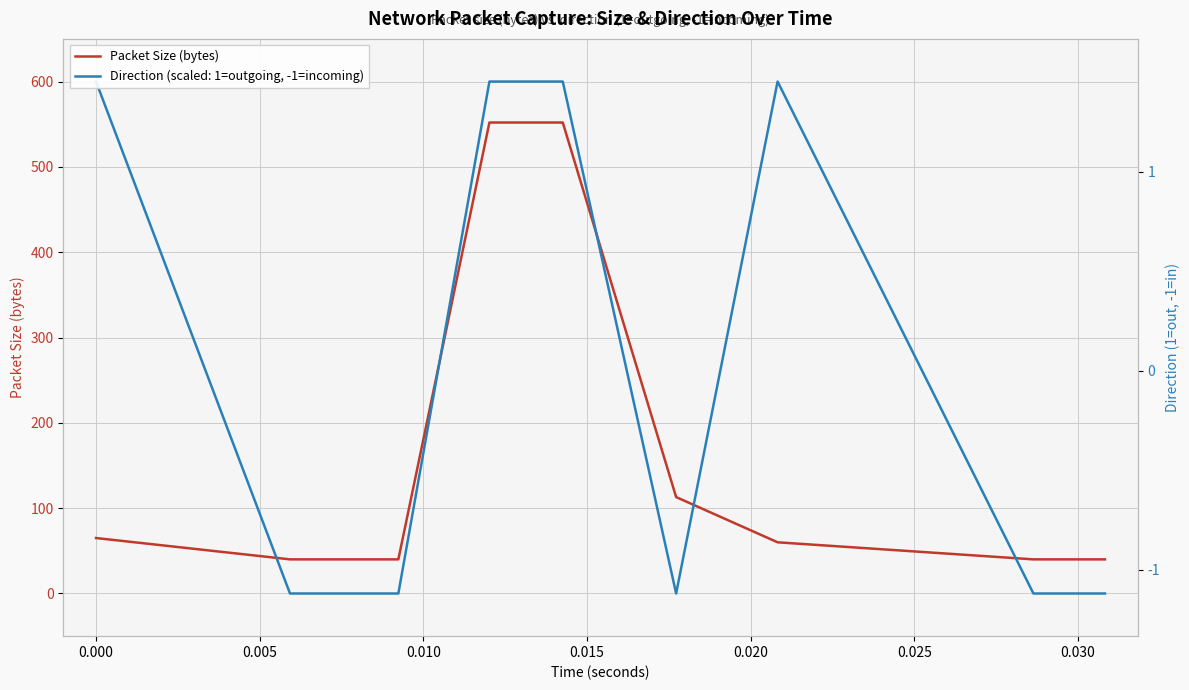

Reading left to right, list all the values displayed in this chart.

65	40	40	40	40	40	40	40	552	552	552	552	552	552	552	552	113	60	40	40